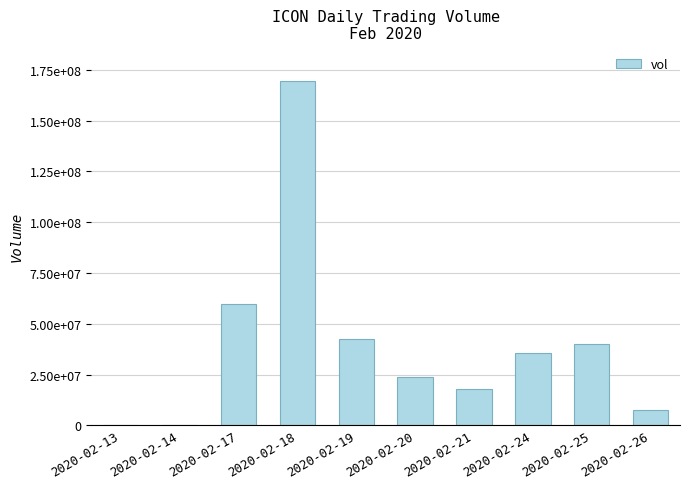

Which category has the lowest value across all series?

2020-02-13